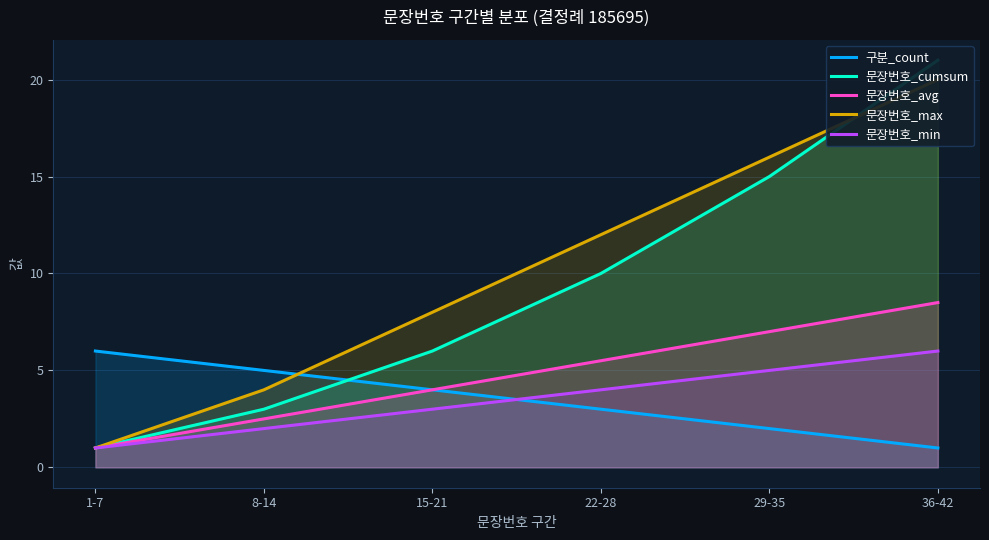

Is it true that 문장번호_cumsum equals 5.0 at 29-35?

False